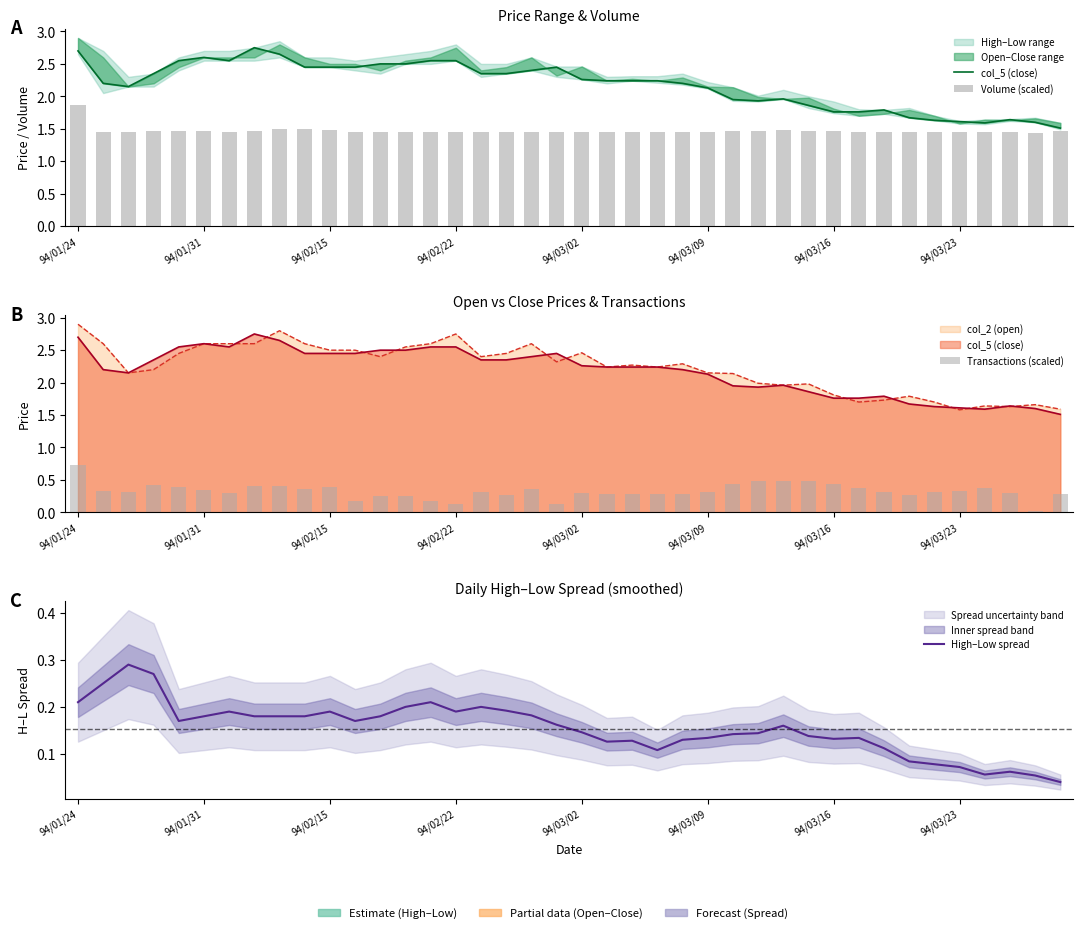

Which series has the largest range (max minus min)?

col_5 (close)